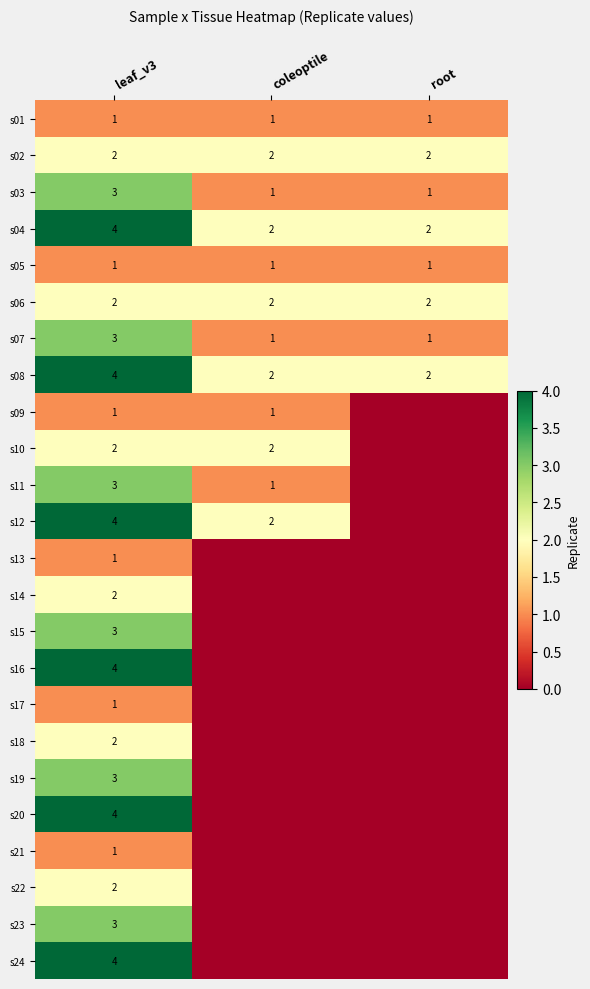

How many s03 values are between 1 and 3?

3